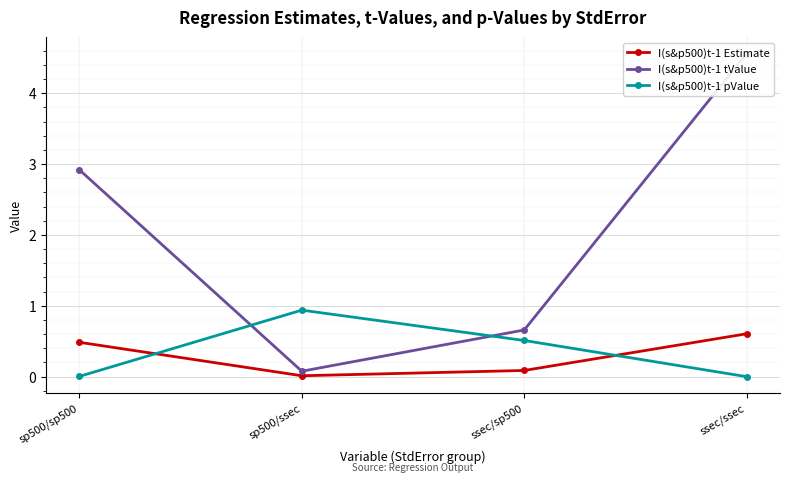

The value of I(s&p500)t-1 tValue at sp500/ssec is 0.1. True or false?

True